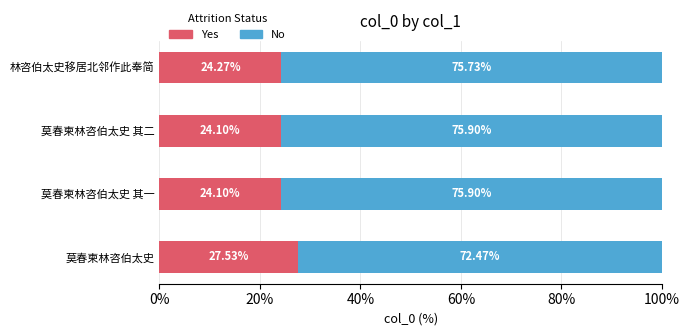

How many data points does each series have?

4